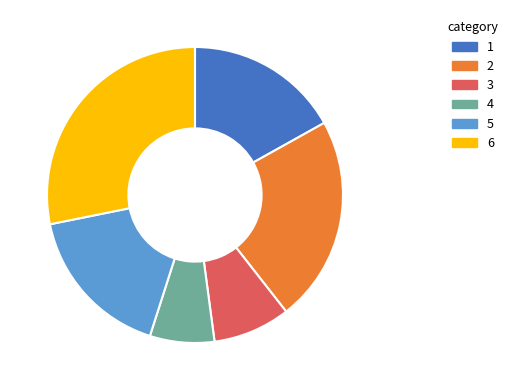

Count the number of slices in the pie.

6